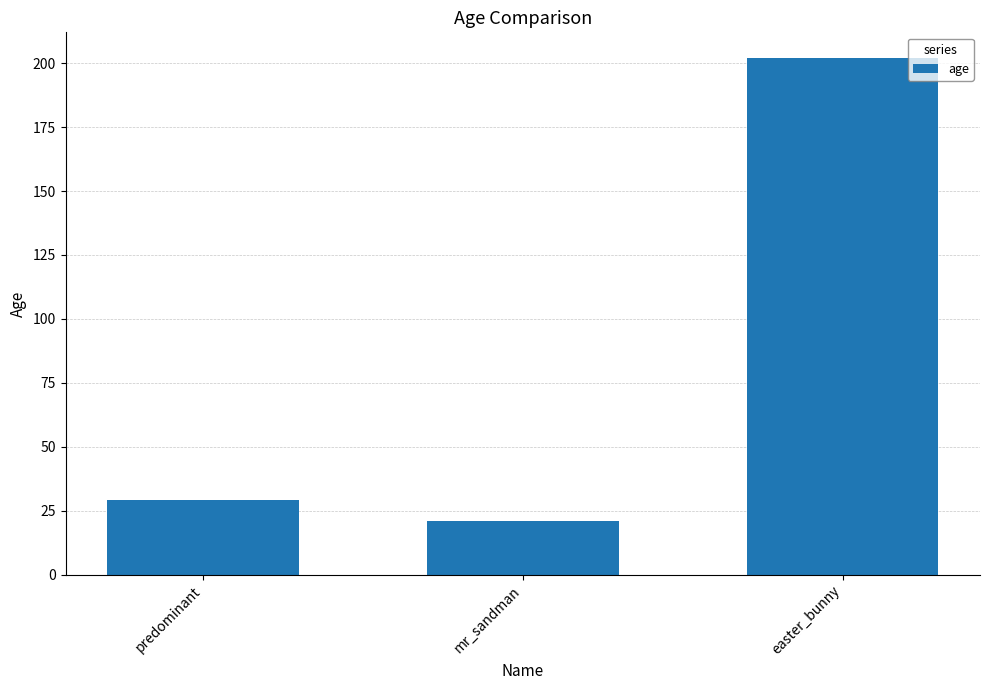

Reading left to right, list all the values displayed in this chart.

predominant=29	mr_sandman=21	easter_bunny=202